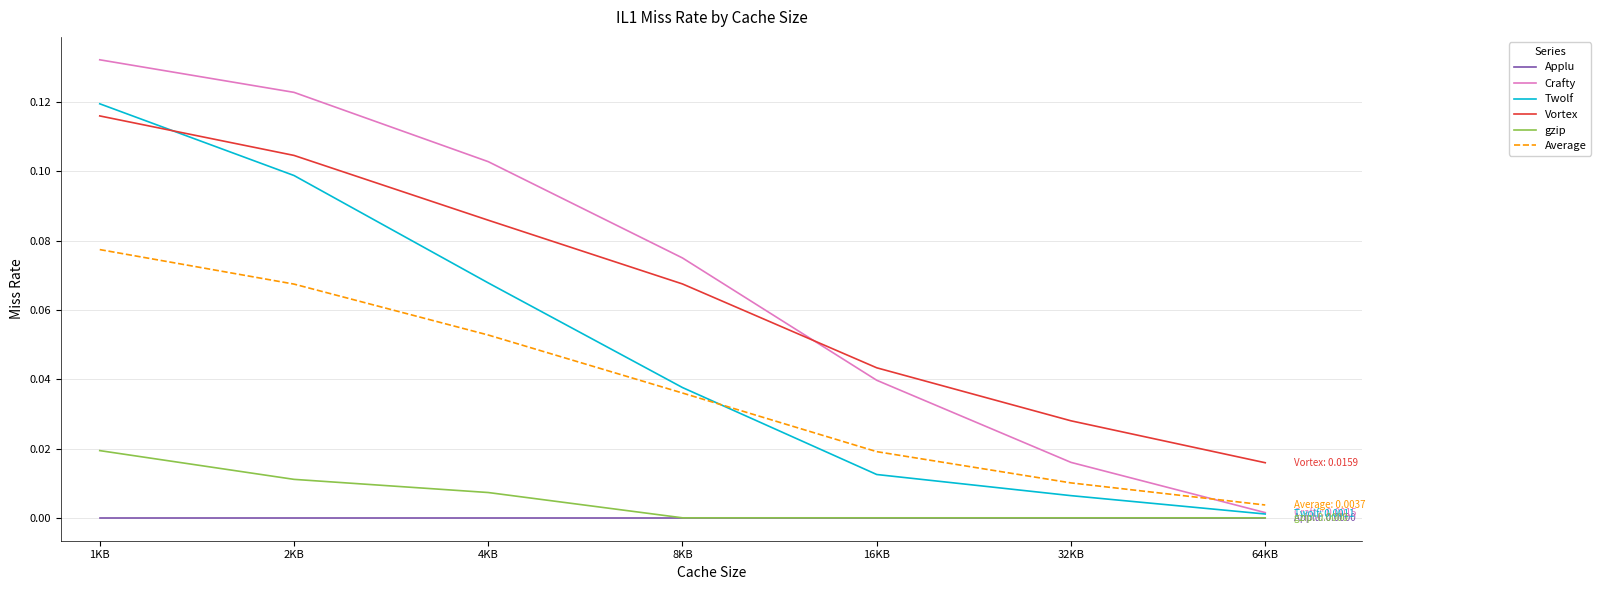

Rank the categories by Vortex value from lowest to highest.

64KB, 32KB, 16KB, 8KB, 4KB, 2KB, 1KB